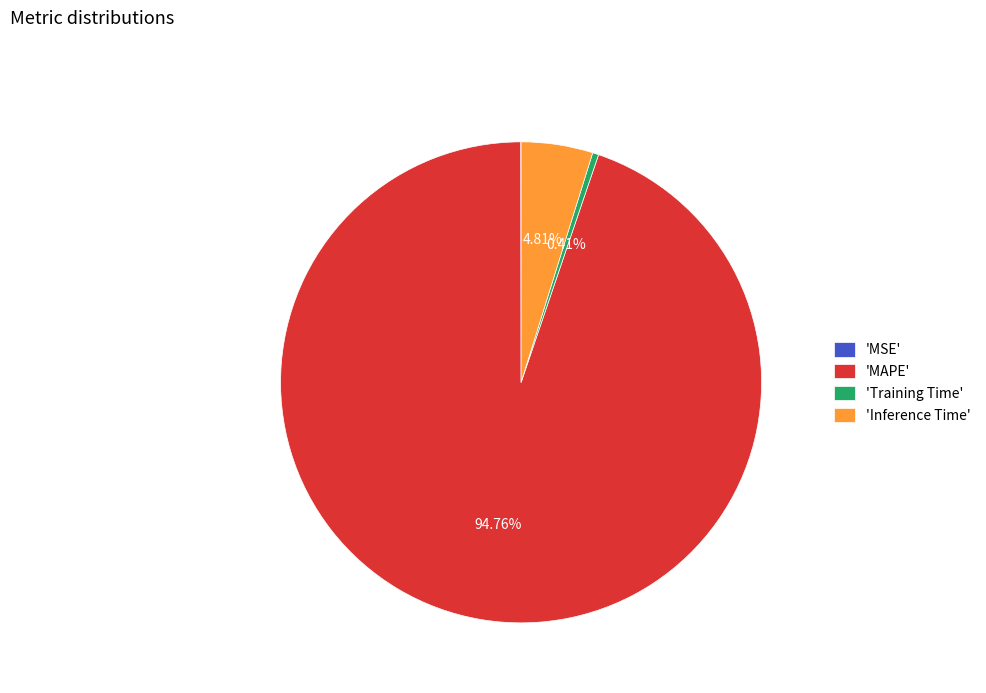

Is there a majority slice in this chart?

Yes